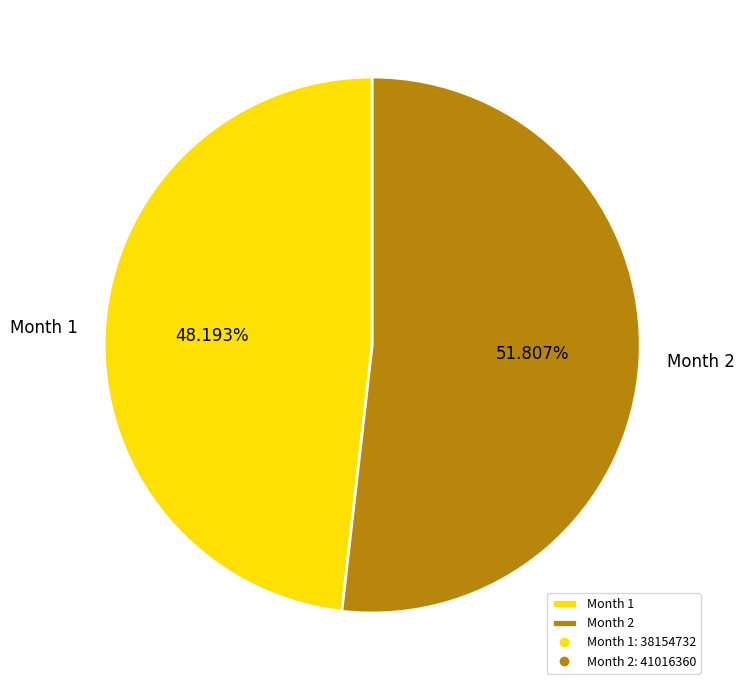

Do Month 2 and Month 1 together represent more than half of the pie?

Yes